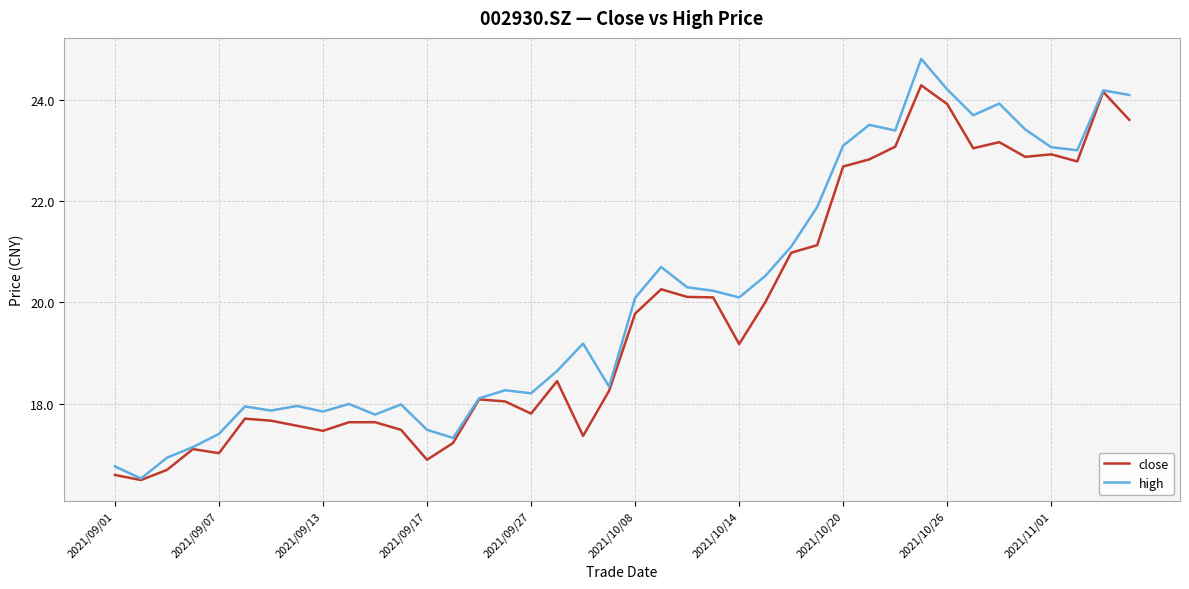

Rank the series by their maximum value, from highest to lowest.

high, close